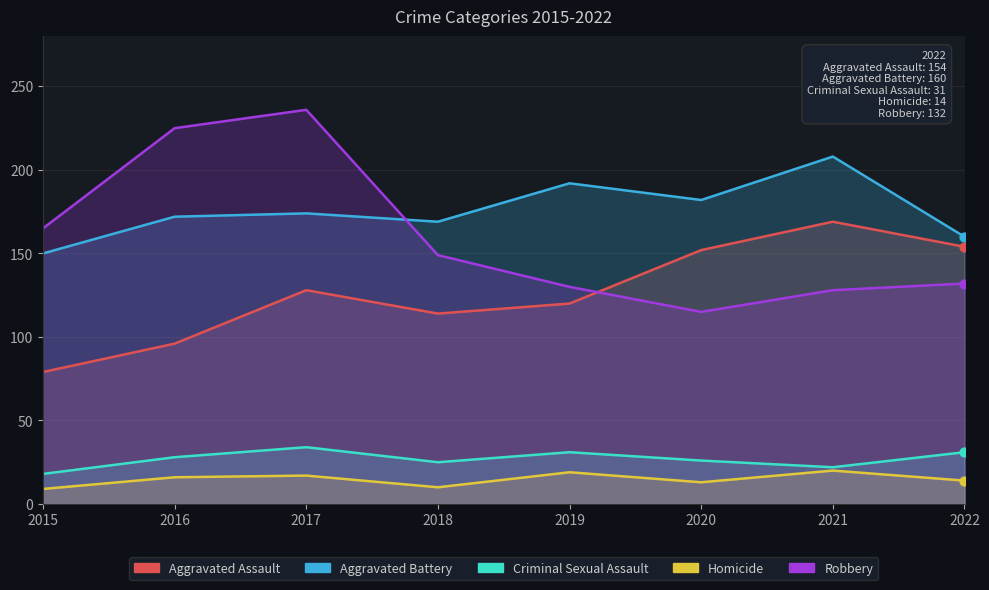

At which category is the sum across all series the highest?

2017